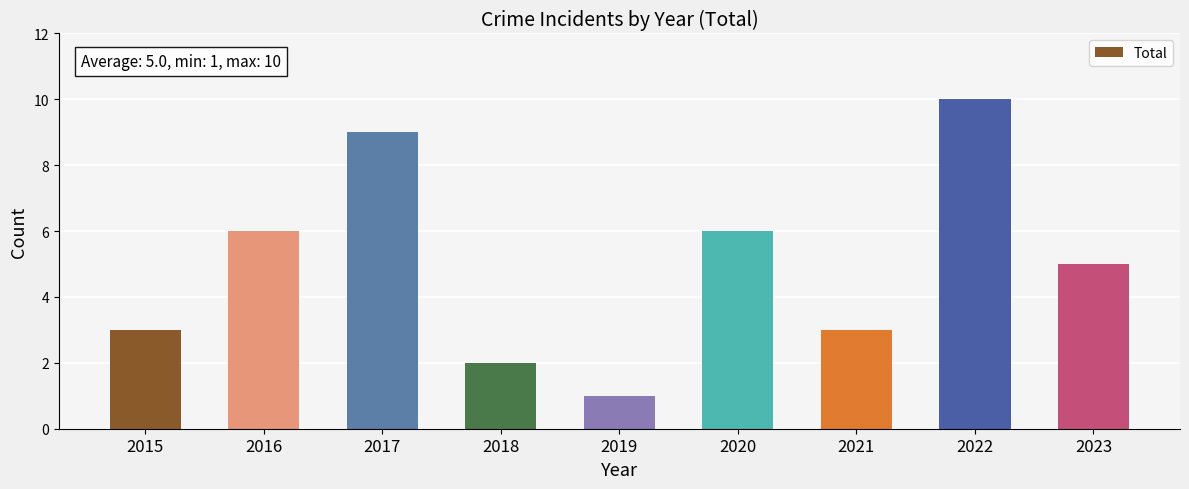

Count the number of categories in the chart.

9